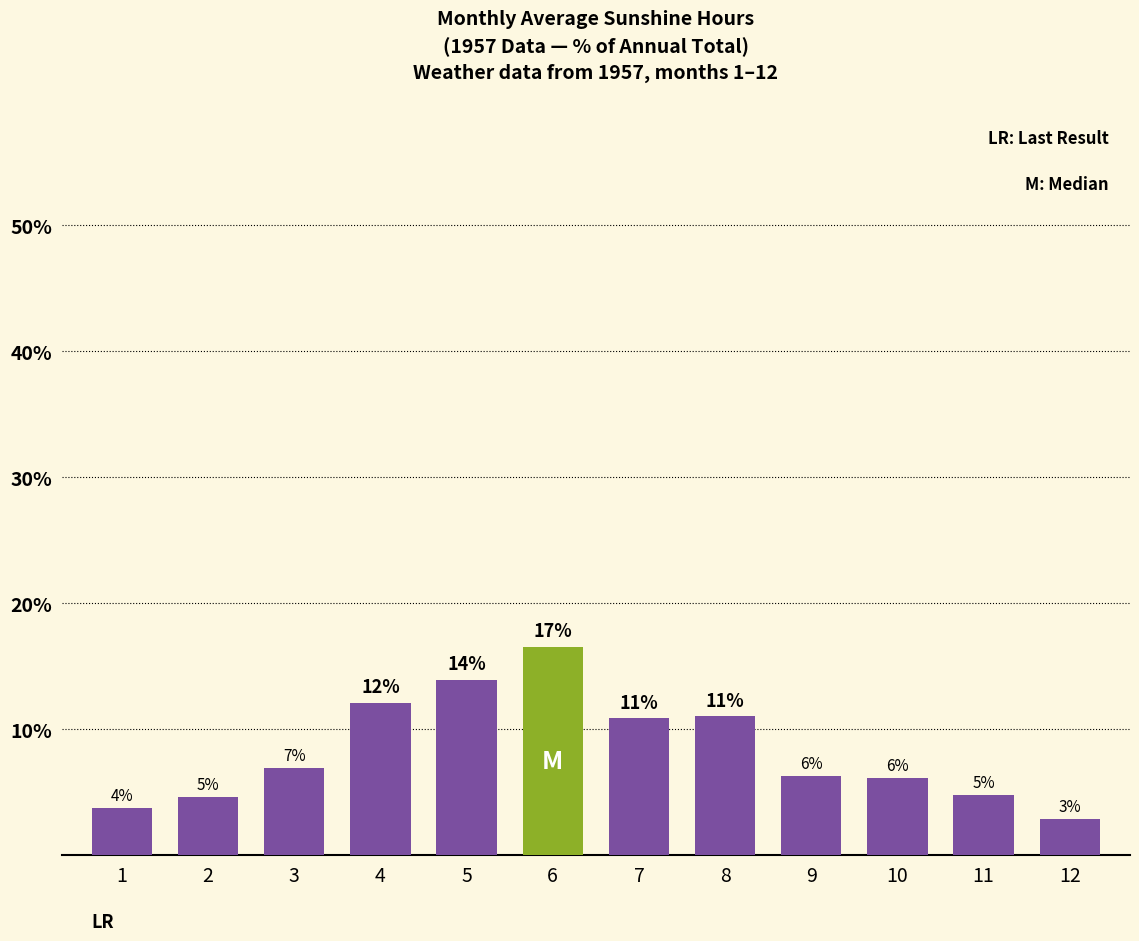

The Avg Sun series shows 4.6 at 2. True or false?

True